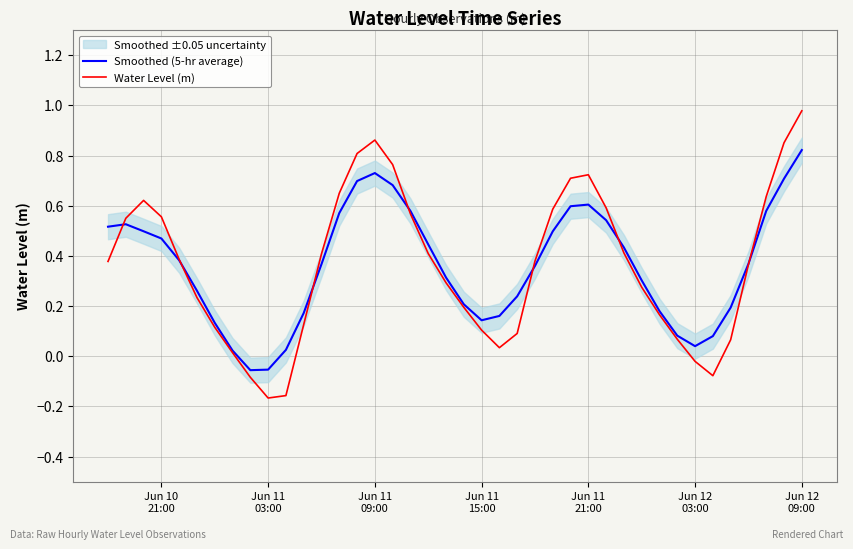

True or false: Smoothed (5-hr average) has a value of 0.1 at Jun 11 15:00.

True